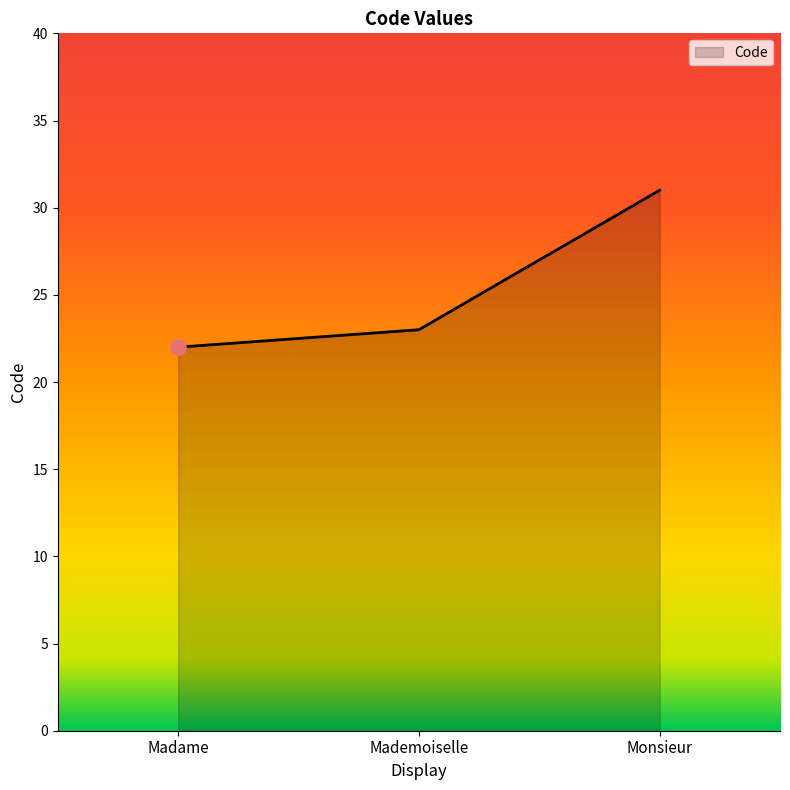

What is the change in value from Madame to Mademoiselle?

+1